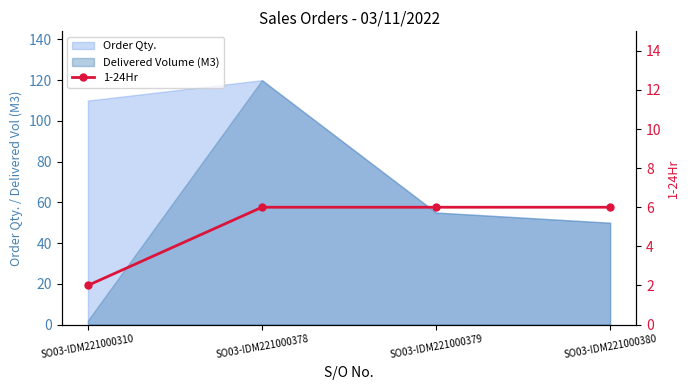

Reading right to left, extract all data points from this chart.

SO03-IDM221000380=6	SO03-IDM221000379=6	SO03-IDM221000378=6	SO03-IDM221000310=2